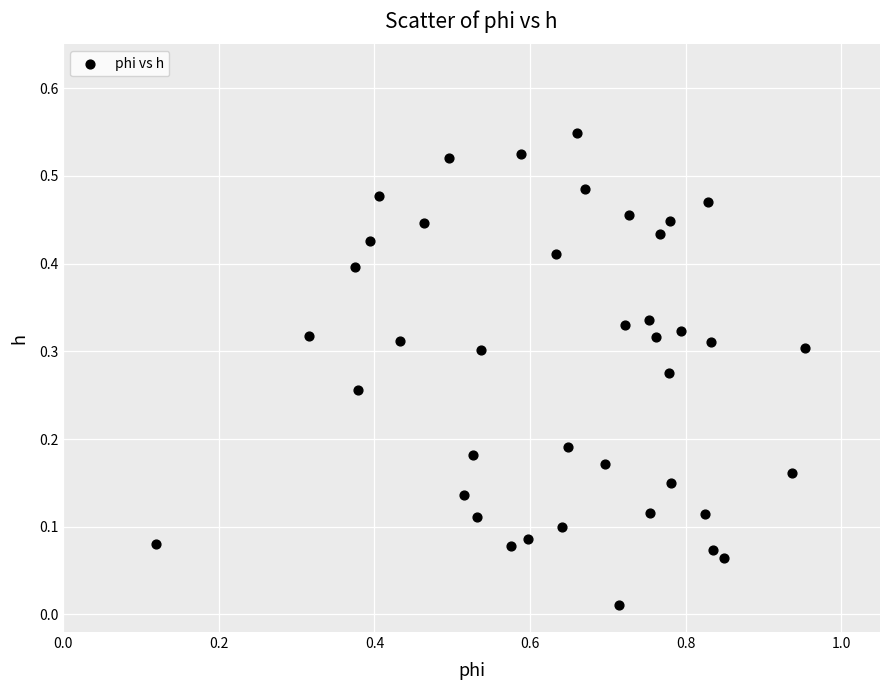

What is the range of X values (max minus min)?

0.8